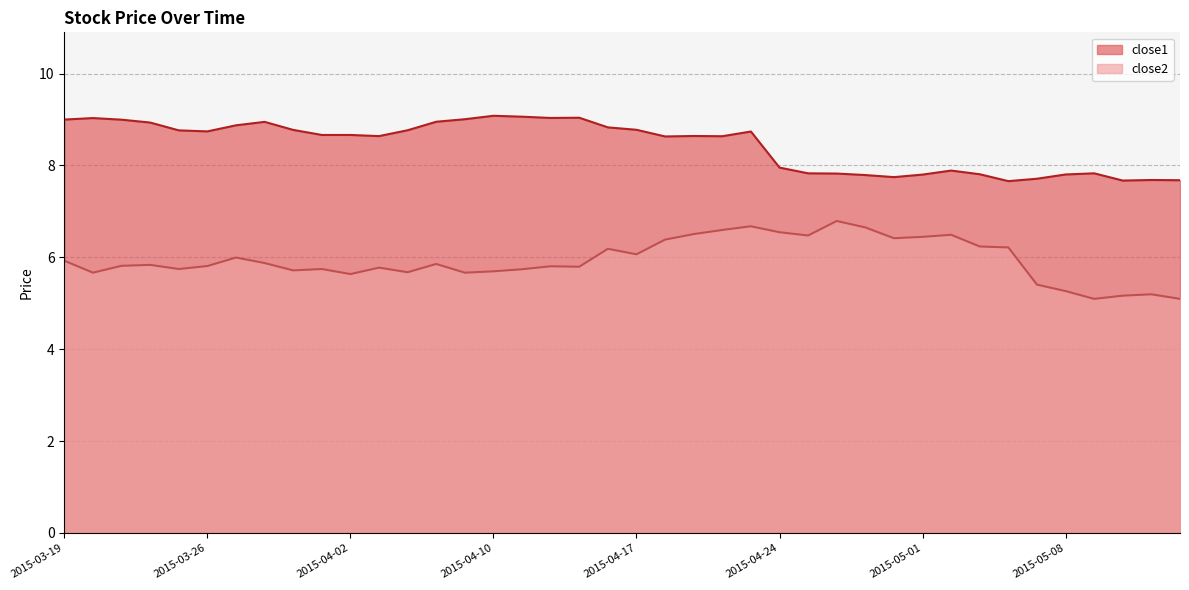

How many interior local peaks does the close1 series have?

9